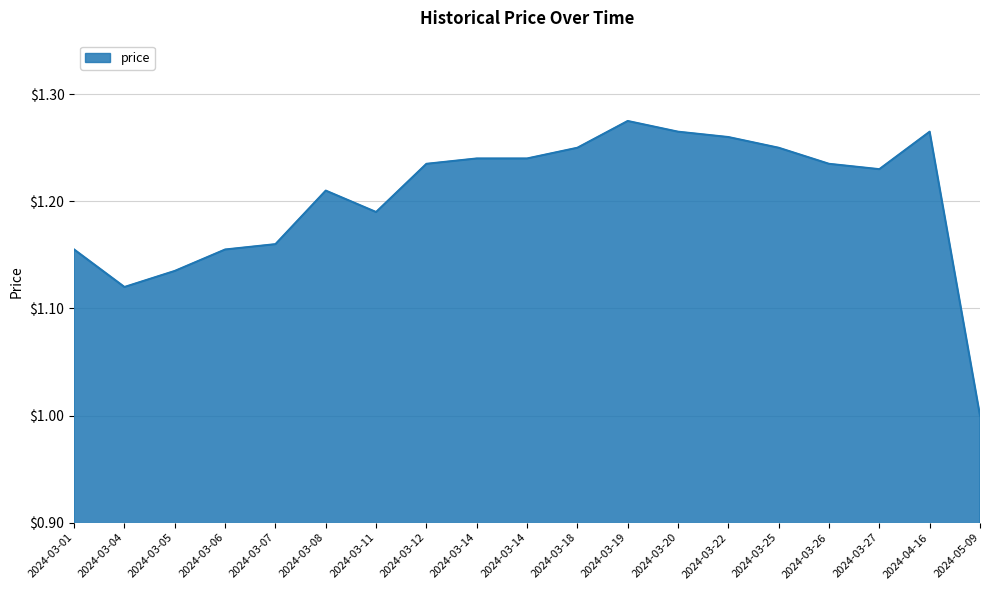

List the labels in order of value, smallest first.

2024-05-09, 2024-03-04, 2024-03-05, 2024-03-01, 2024-03-06, 2024-03-07, 2024-03-11, 2024-03-08, 2024-03-27, 2024-03-12, 2024-03-26, 2024-03-14, 2024-03-14, 2024-03-18, 2024-03-25, 2024-03-22, 2024-03-20, 2024-04-16, 2024-03-19